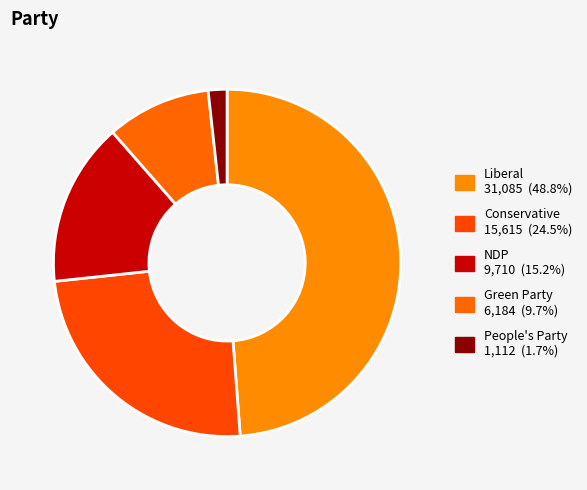

Is it true that Liberal is 42% of the pie?

False